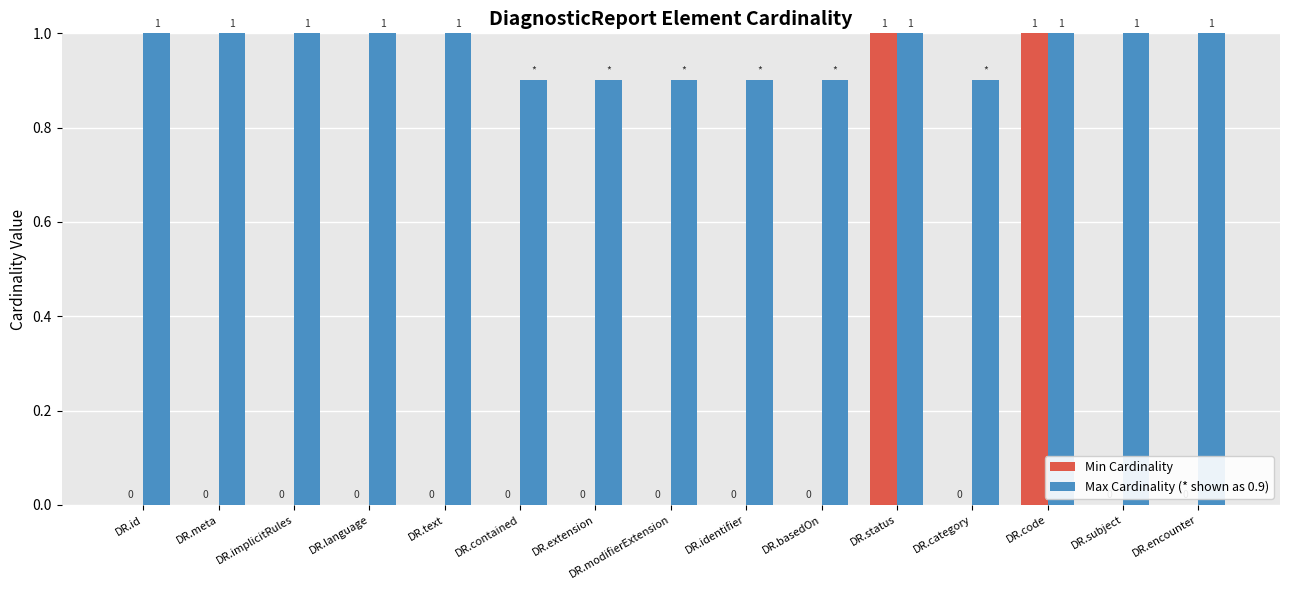

What is the total value across all series at DR.encounter?

1.0